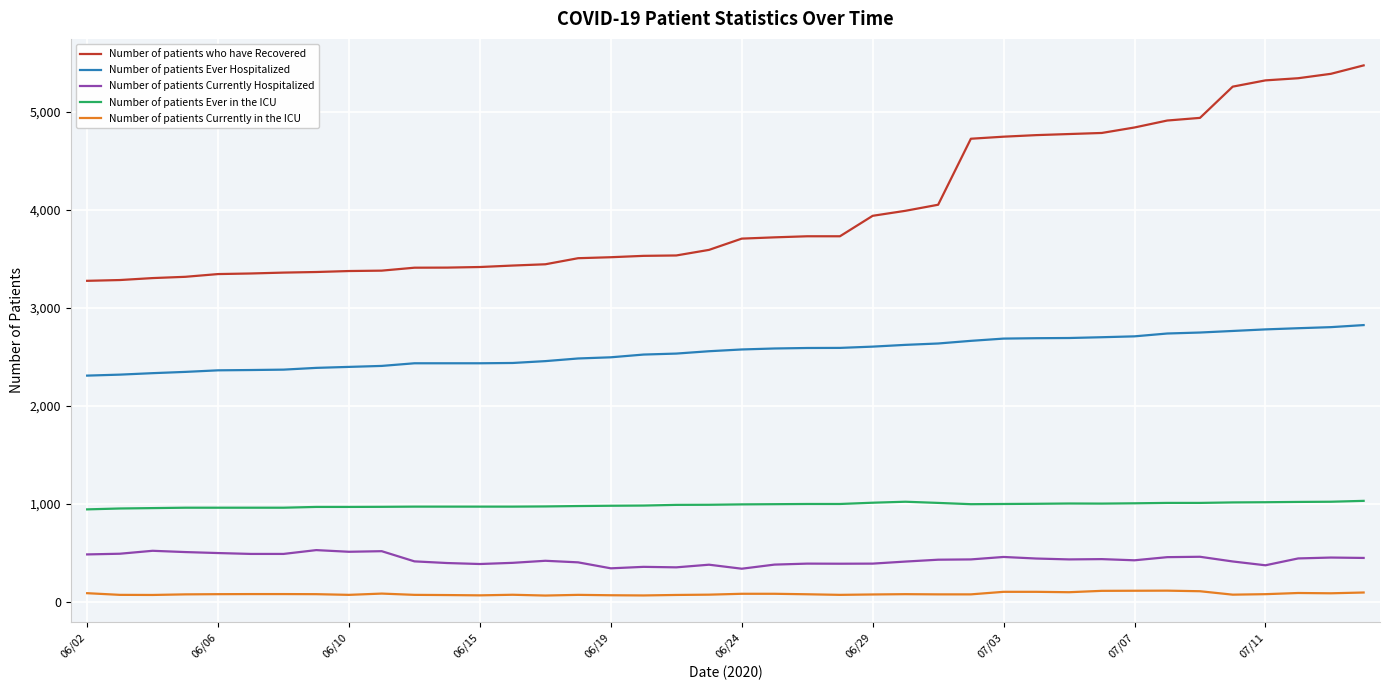

Which series has the largest total across all categories?

Number of patients who have Recovered